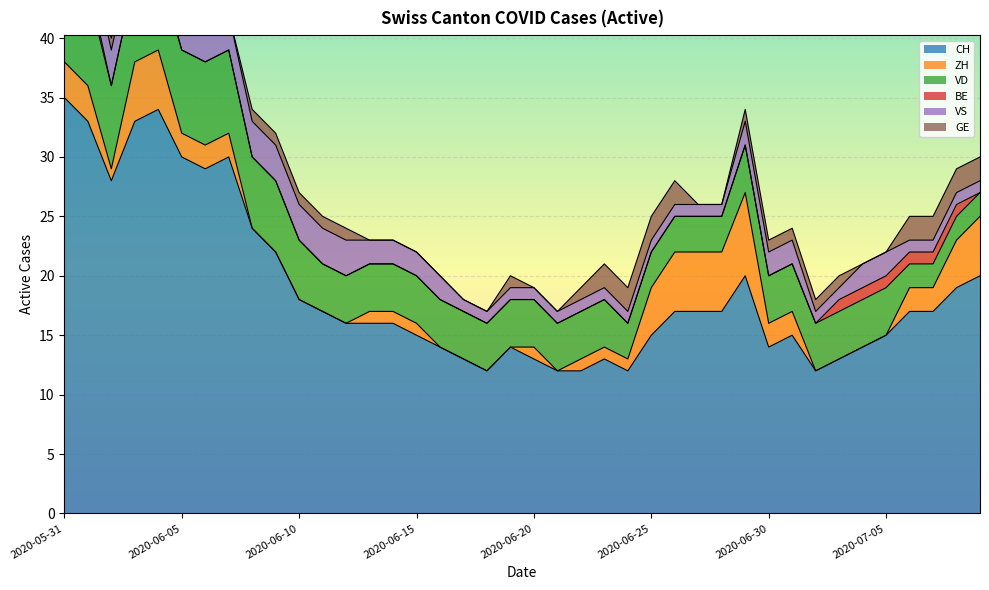

True or false: CH and VS cross at least once.

False